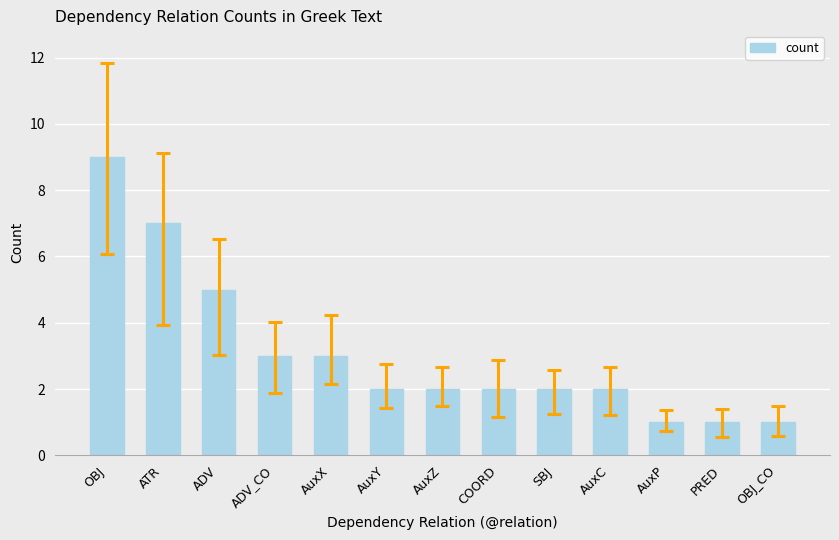

Is it true that the value at AuxY is 2?

True